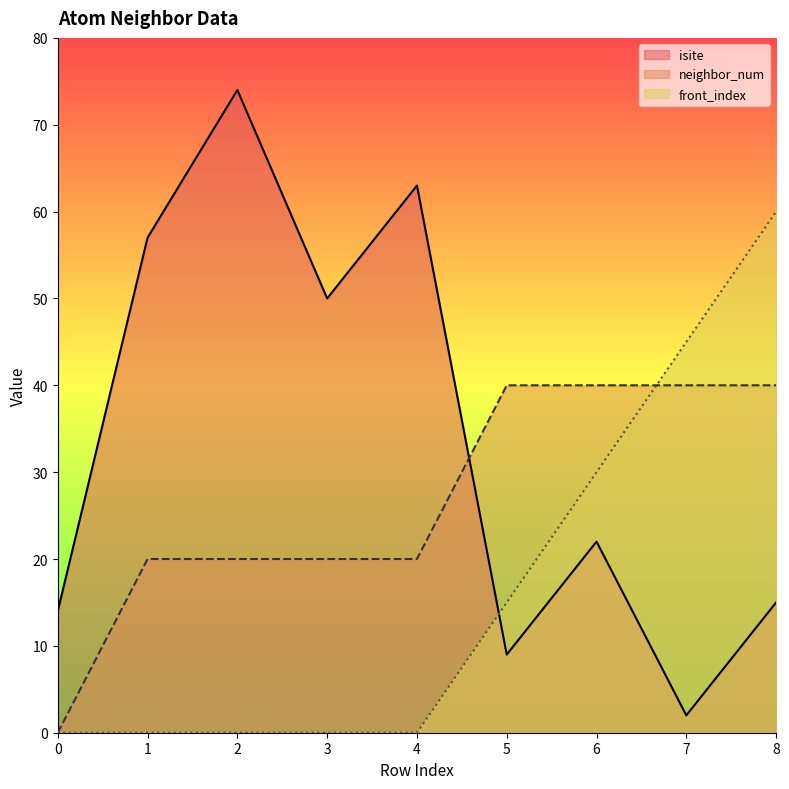

How many data points in neighbor_num are less than 20?

1